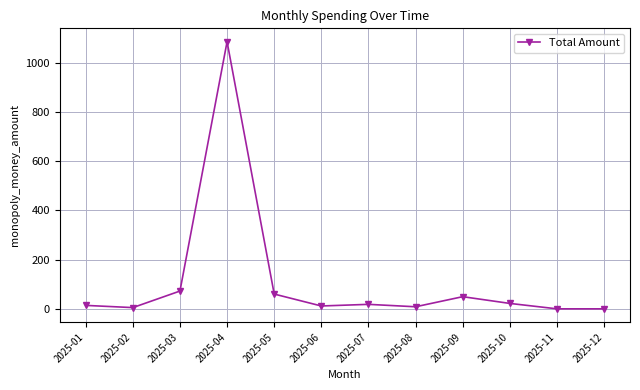

What is the greatest value displayed?

1084.6